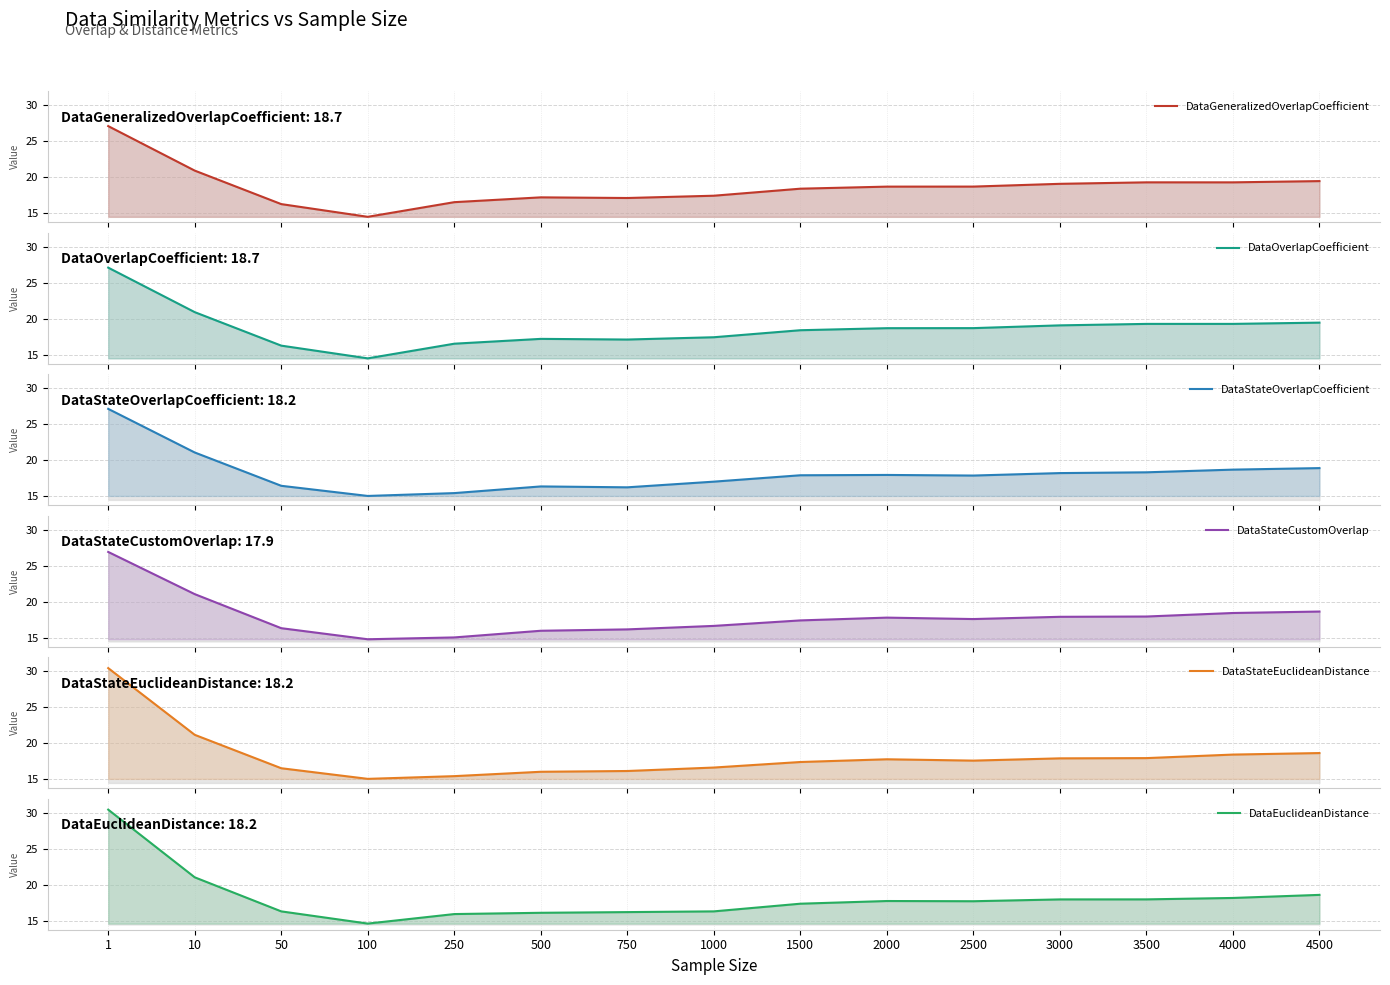

Rank the series by their maximum value, from highest to lowest.

DataStateEuclideanDistance, DataEuclideanDistance, DataStateOverlapCoefficient, DataGeneralizedOverlapCoefficient, DataOverlapCoefficient, DataStateCustomOverlap